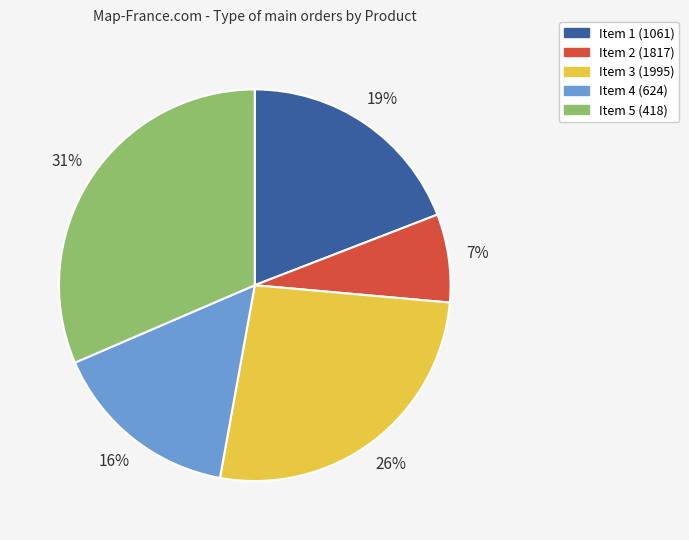

Rank the categories by value from highest to lowest.

Item 5 (418), Item 3 (1995), Item 1 (1061), Item 4 (624), Item 2 (1817)